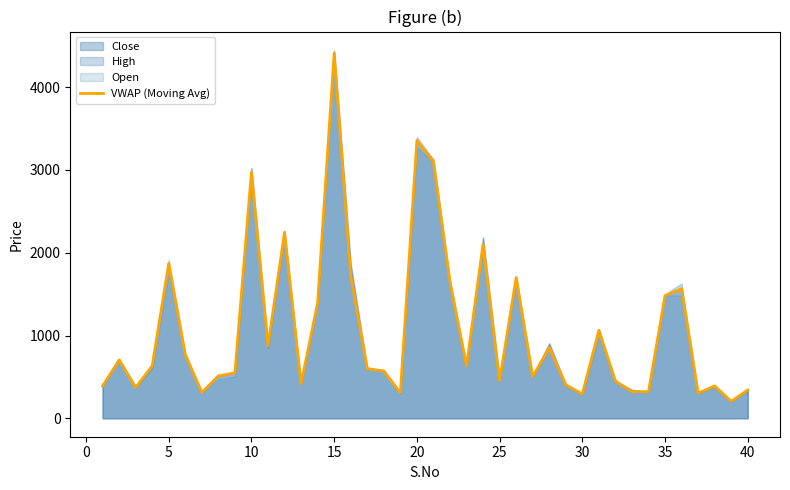

What is the sum of all values?

43129.2